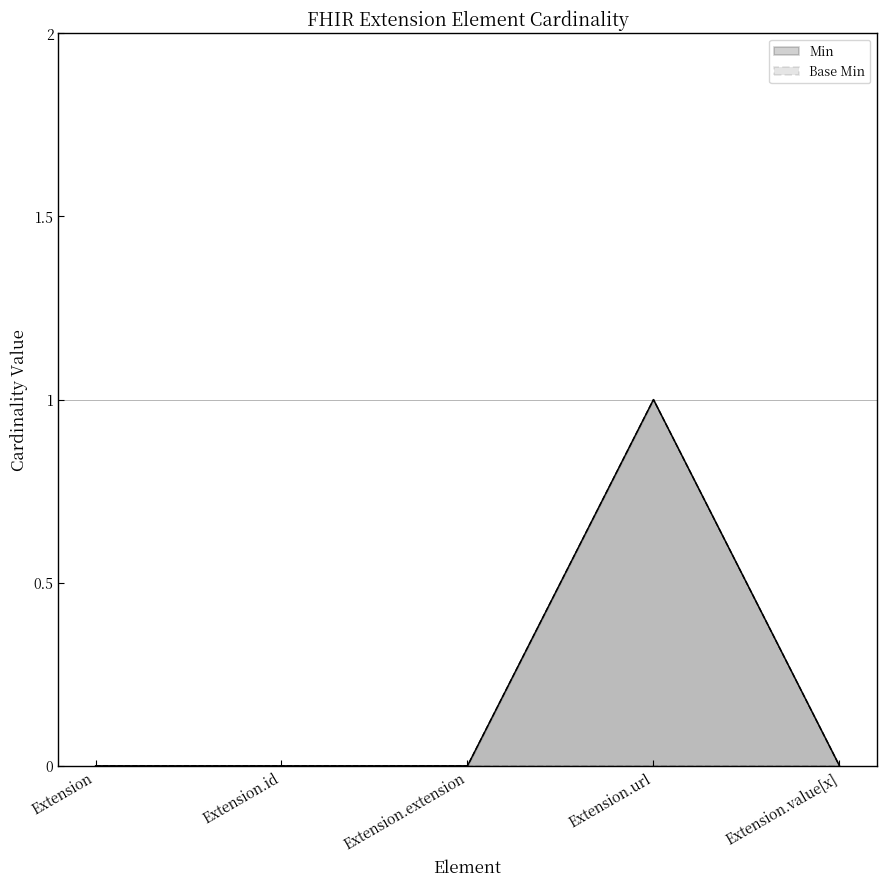

Reading right to left, list all the values displayed in this chart.

Min: Extension.value[x]=0	Extension.url=1	Extension.extension=0	Extension.id=0	Extension=0
Base Min: Extension.value[x]=0	Extension.url=1	Extension.extension=0	Extension.id=0	Extension=0